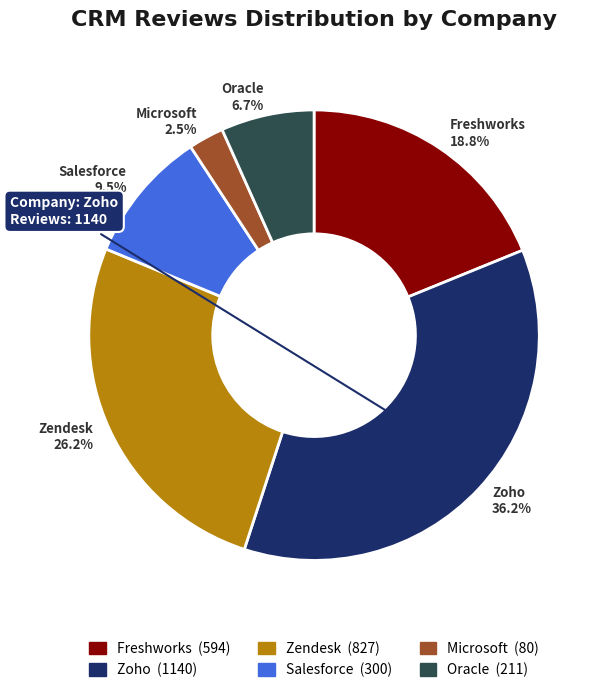

What percentage do Zoho 36.2% and Salesforce 9.5% together represent?

45.7%